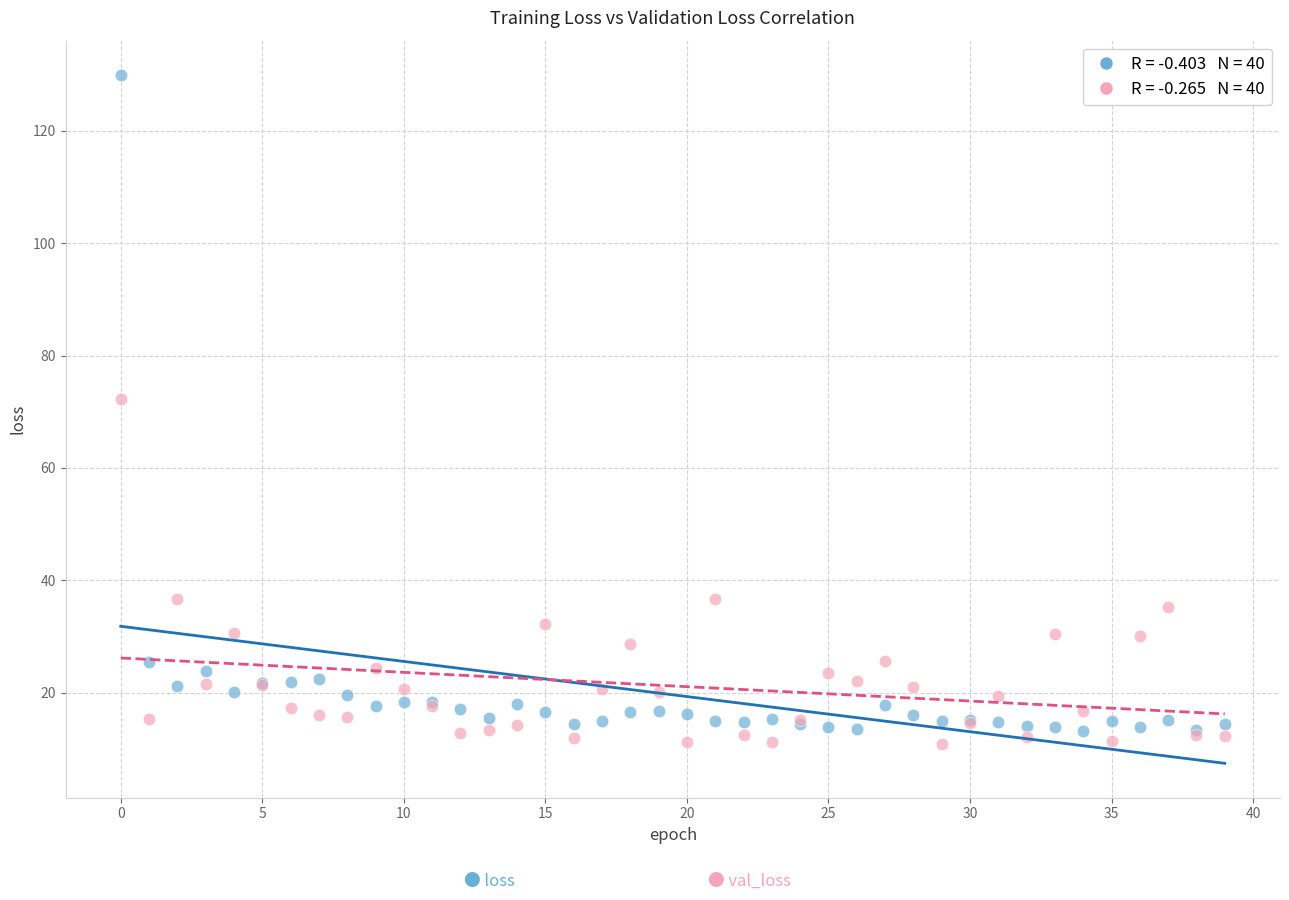

Across all series, what Y value is closest to 70?

72.3